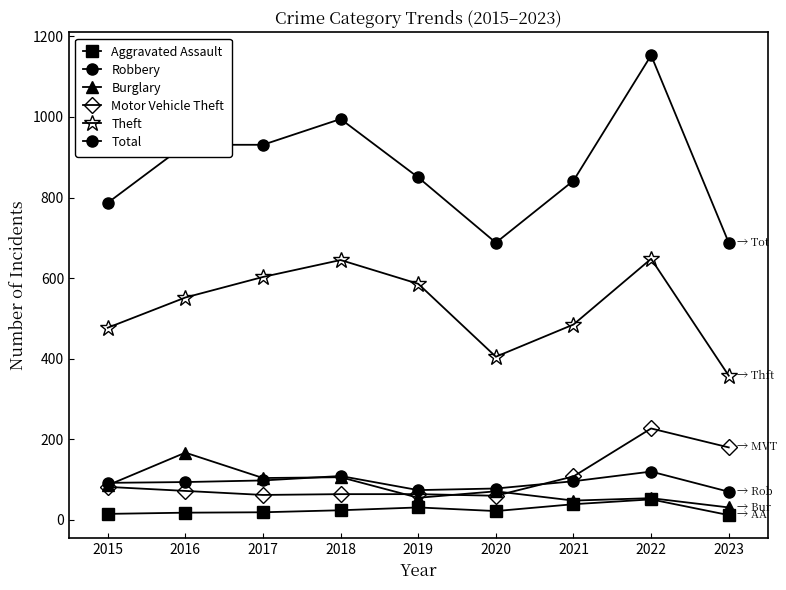

How many lines are shown in the chart?

6